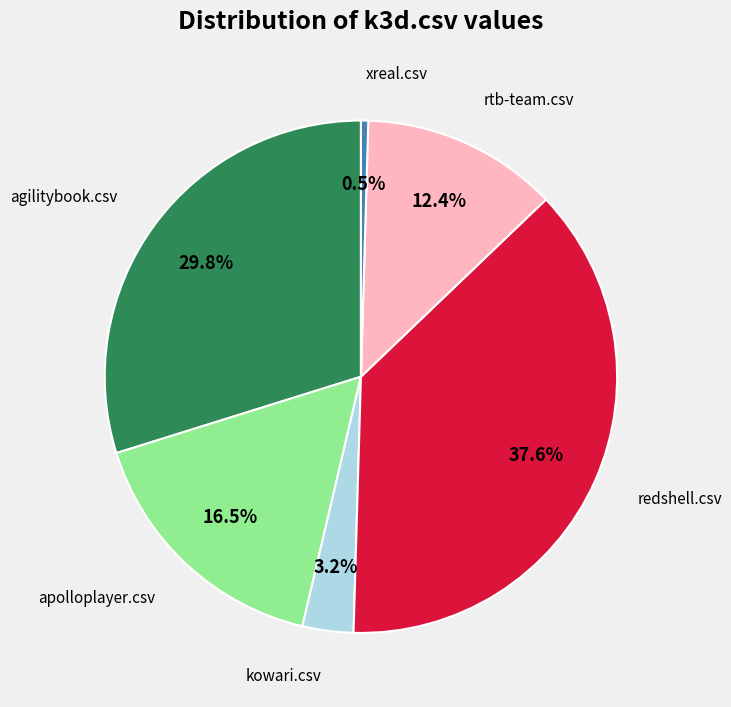

Does apolloplayer.csv represent more than half of the total?

No